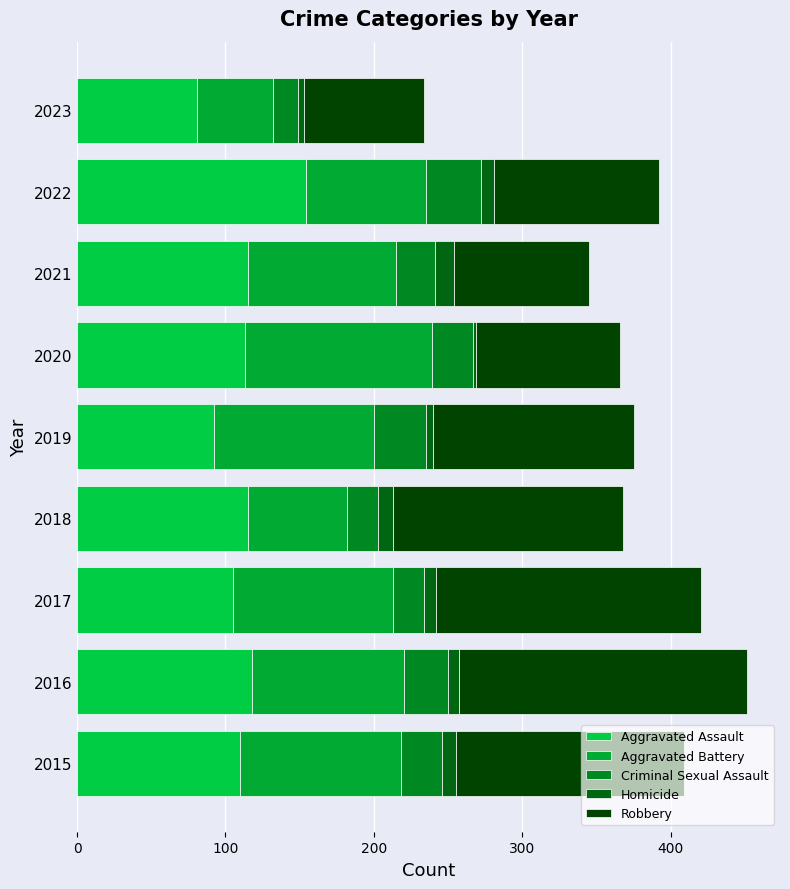

How many series are shown in this chart?

5